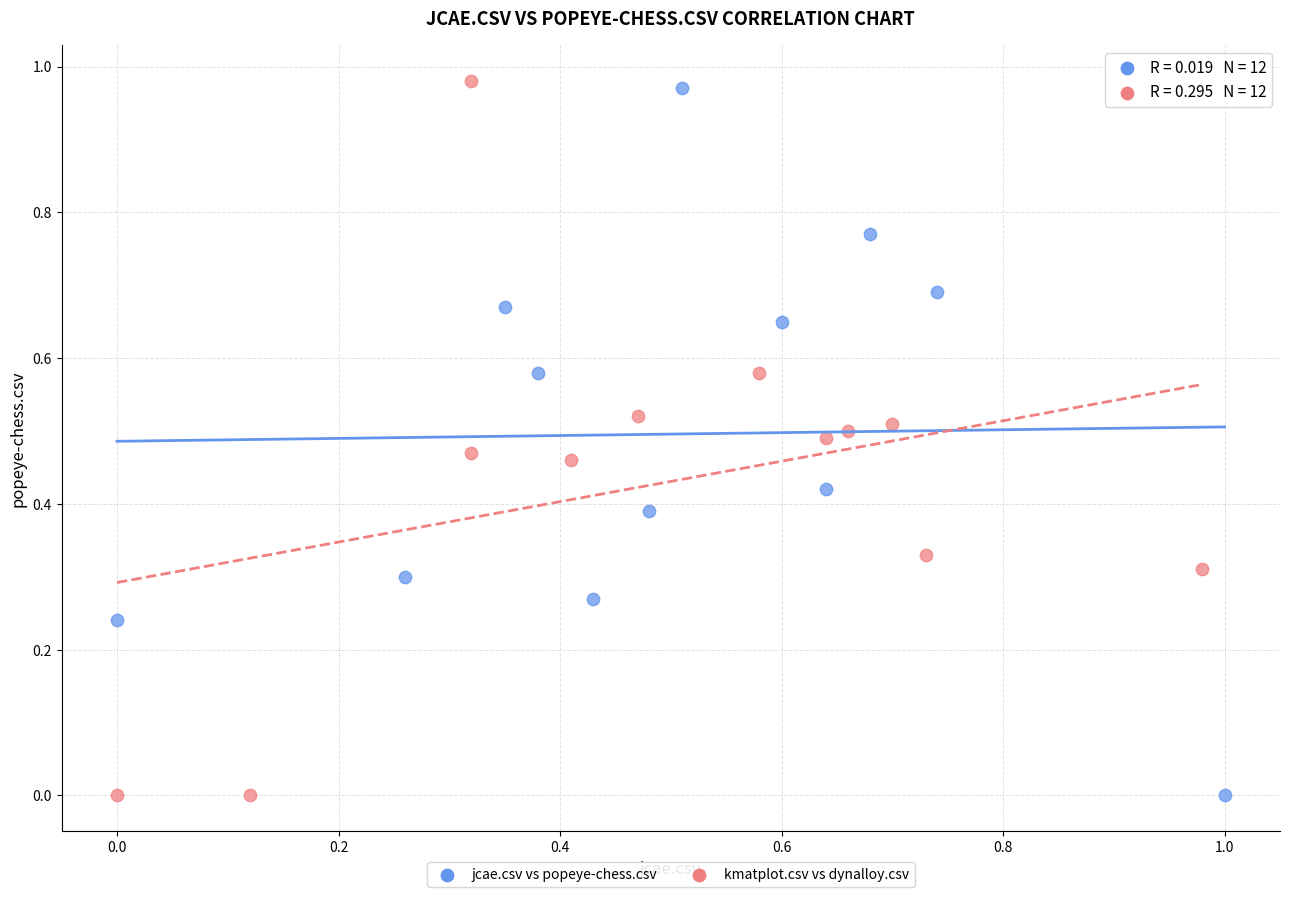

Which series has the largest Y range (max minus min)?

kmatplot.csv vs dynalloy.csv